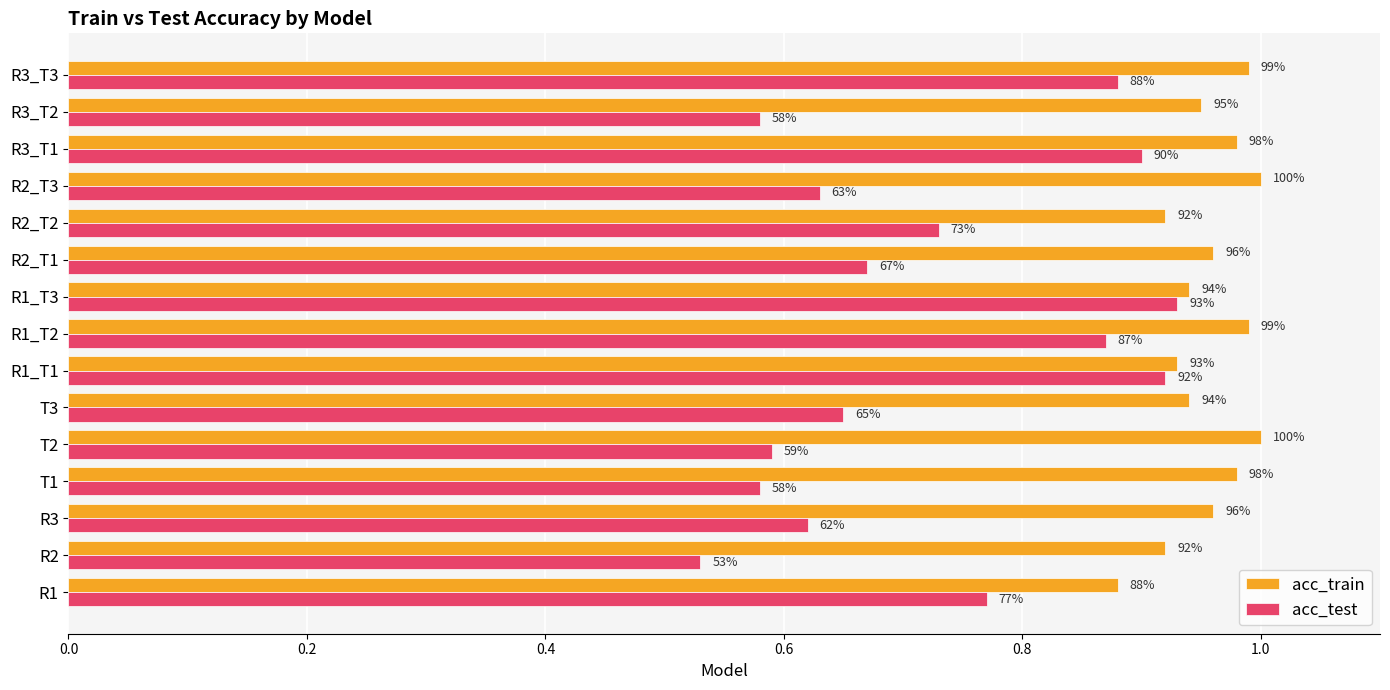

What are all the series names shown in the legend?

acc_train, acc_test